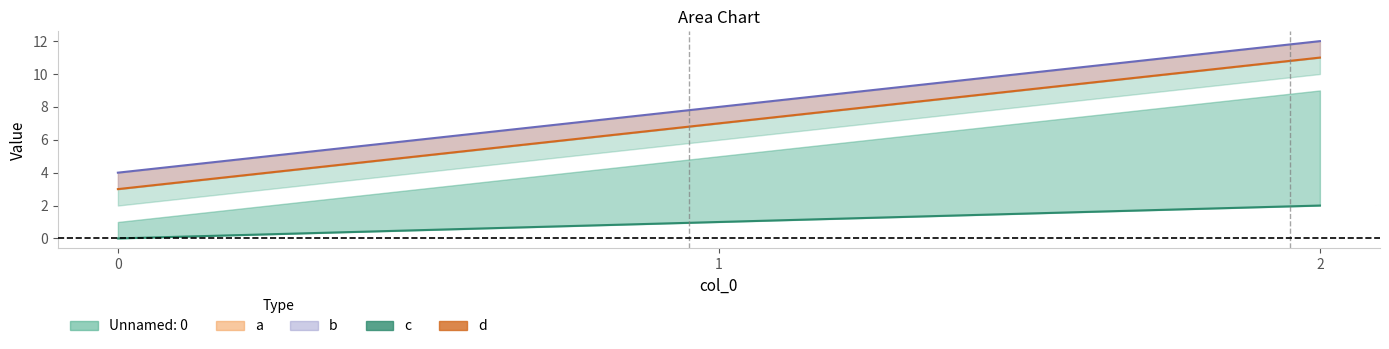

At which category is the sum across all series the highest?

2